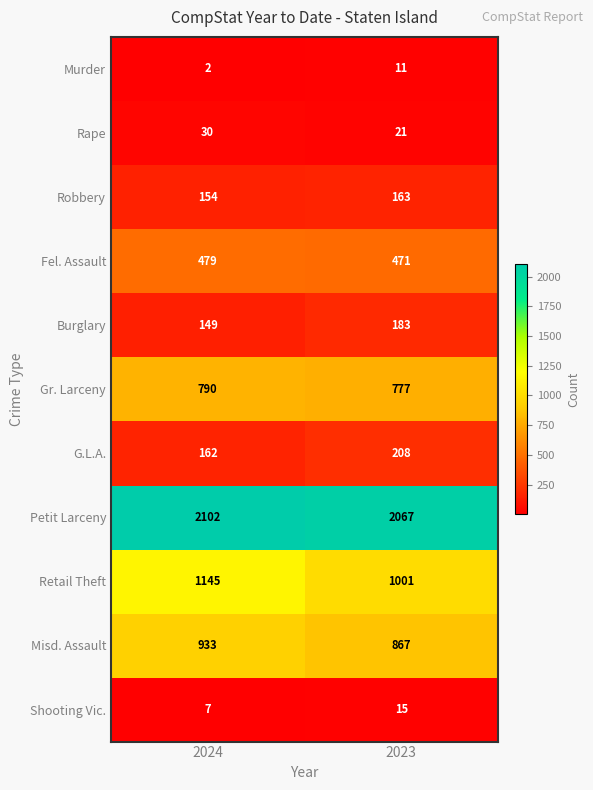

What is the difference between the maximum and minimum values in the Rape series?

9